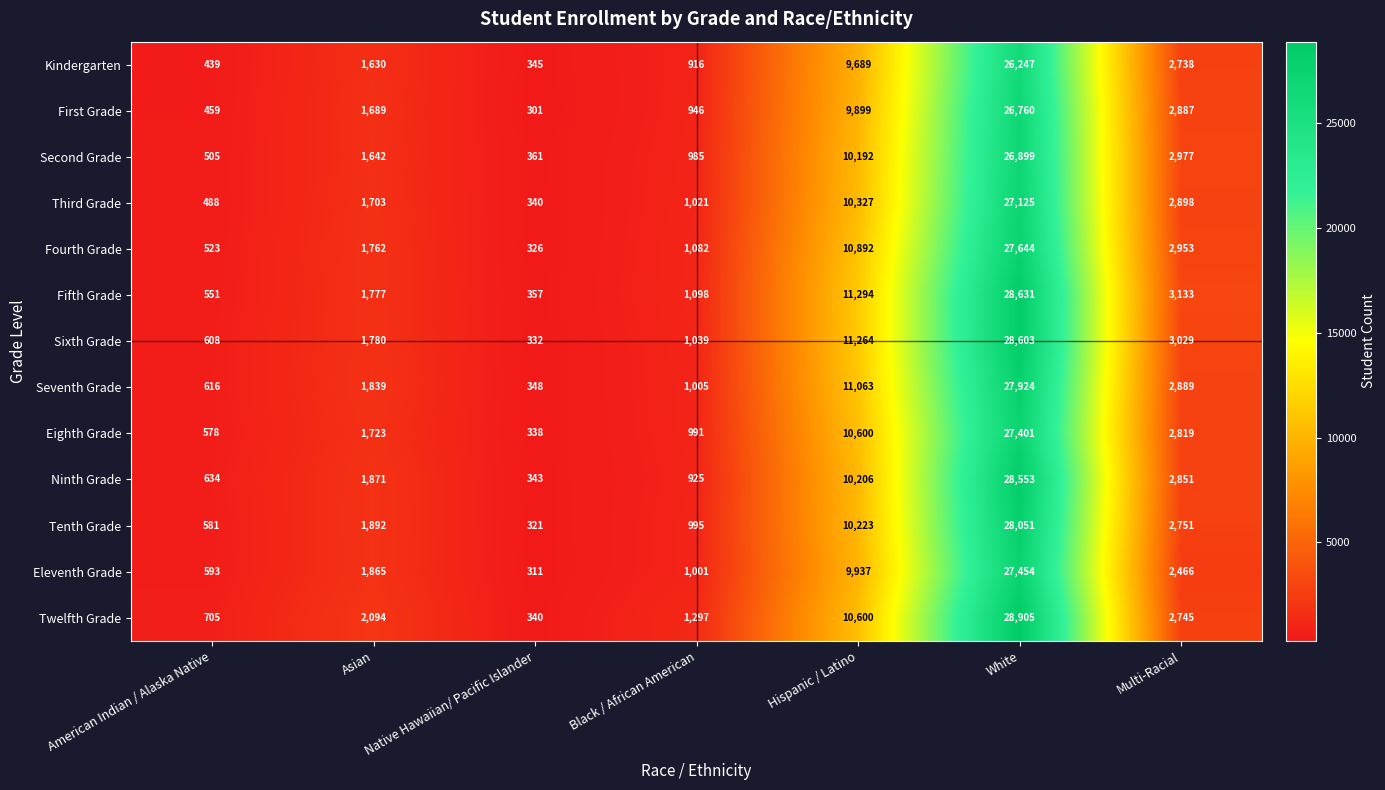

What is the sum of all Fourth Grade values?

45182